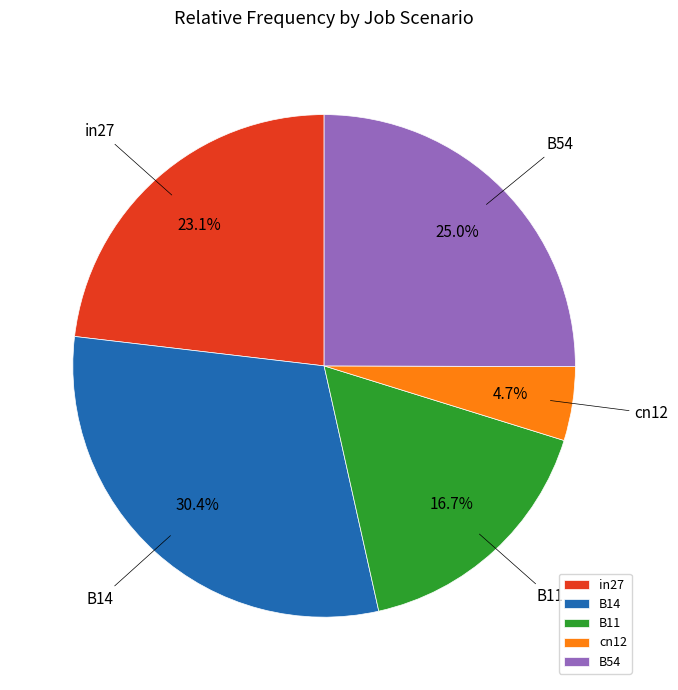

How many segments does this pie chart have?

5